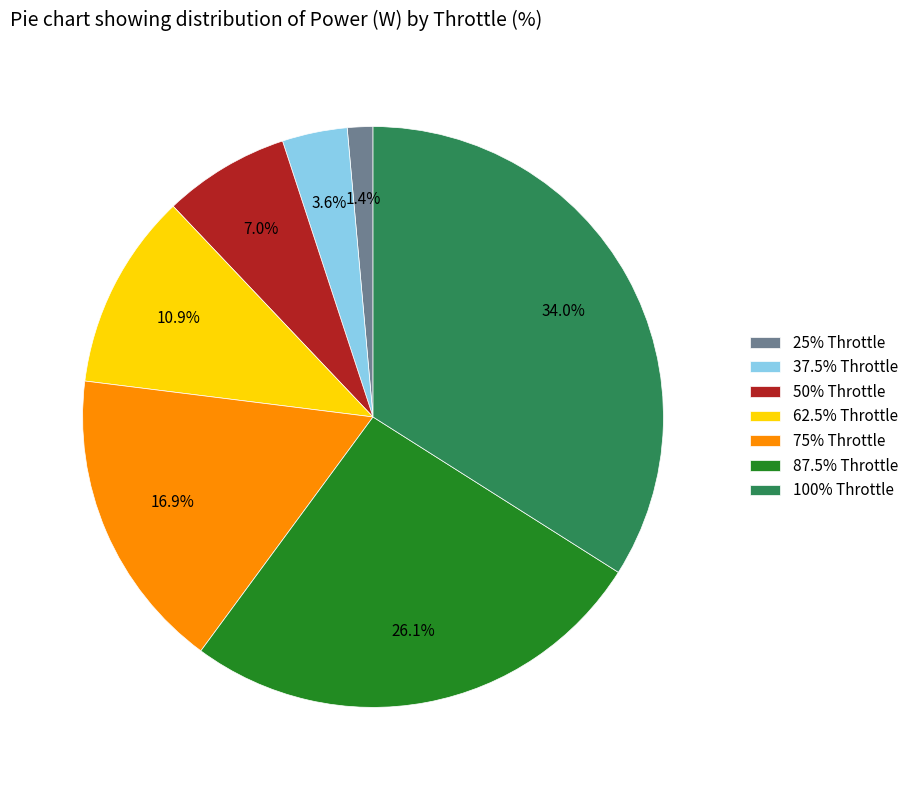

Which slice is the smallest?

25% Throttle